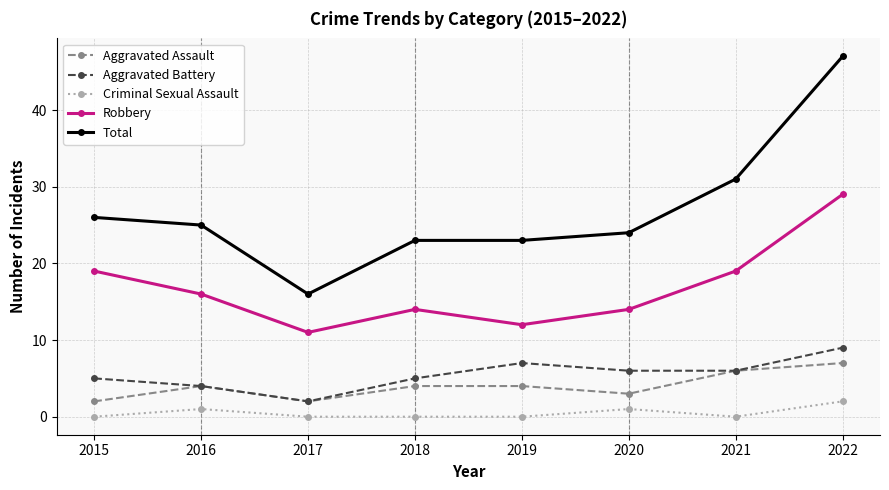

At which category is the sum across all series the highest?

2022